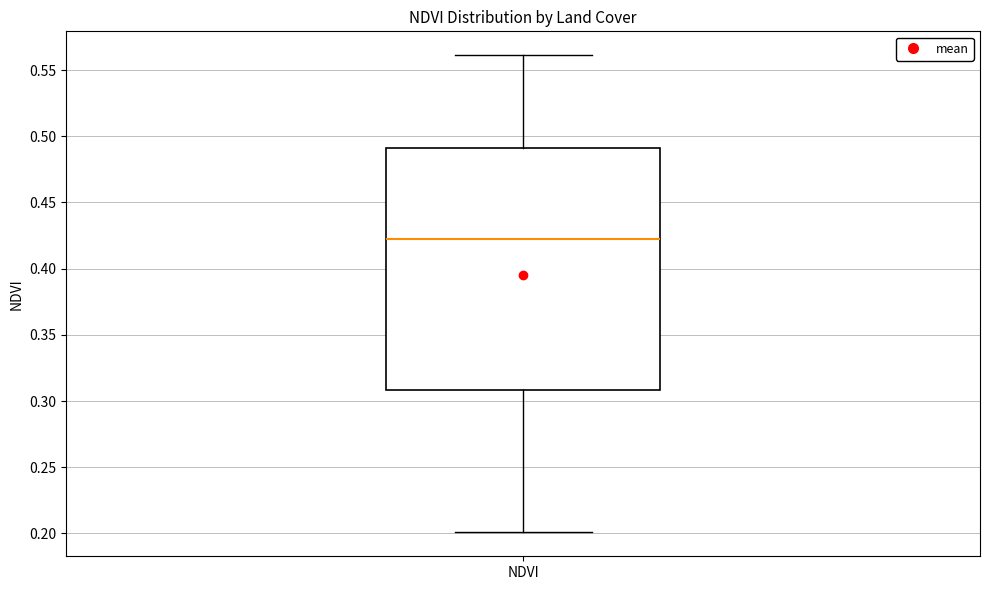

Transcribe this box plot: give where the median line is, the range the box spans, and where the two whiskers end, as read against the y-axis. The values are not printed on the chart, so give them approximately, as read against the axis.

median 0.425, box 0.310 to 0.490, whiskers 0.200 to 0.560